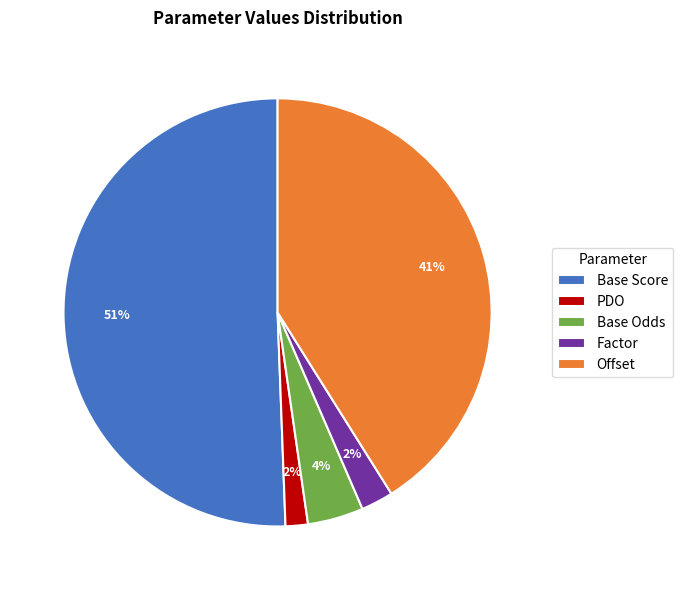

Is there a majority slice in this chart?

Yes